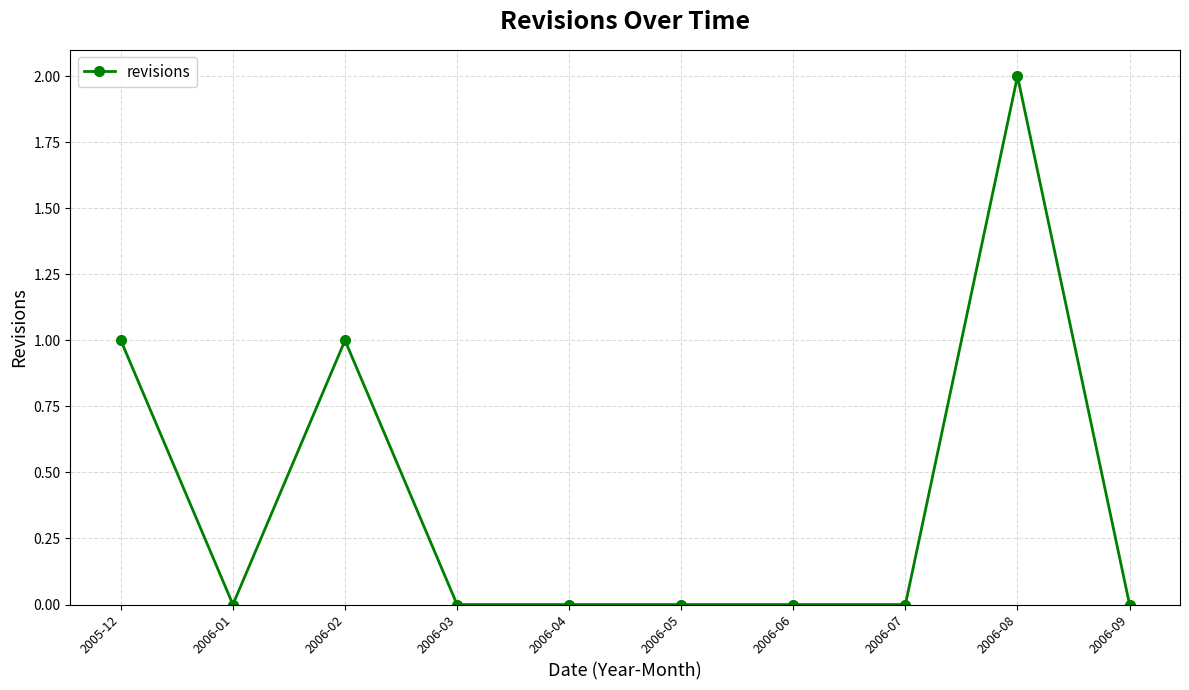

Is this an area chart (filled region under the line)?

No